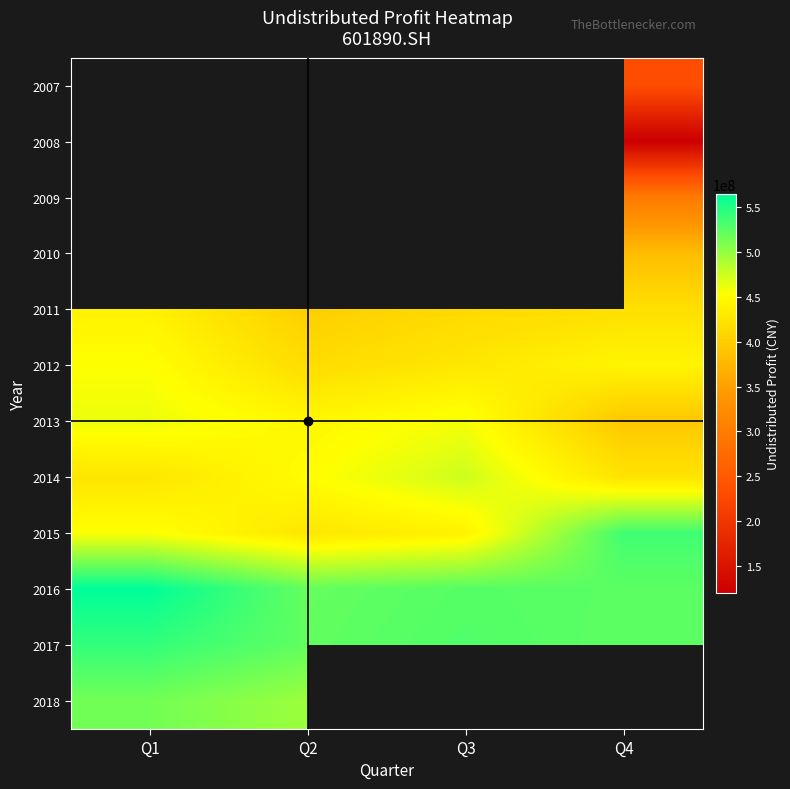

The 2016 series shows 210173966.3 at Q4. True or false?

False